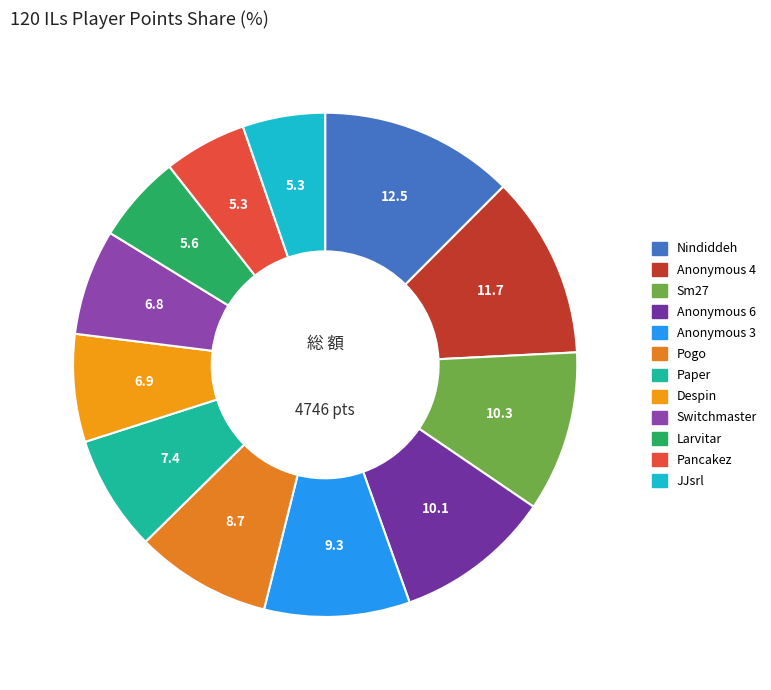

Between Anonymous 4 and Pancakez, which is larger?

Anonymous 4